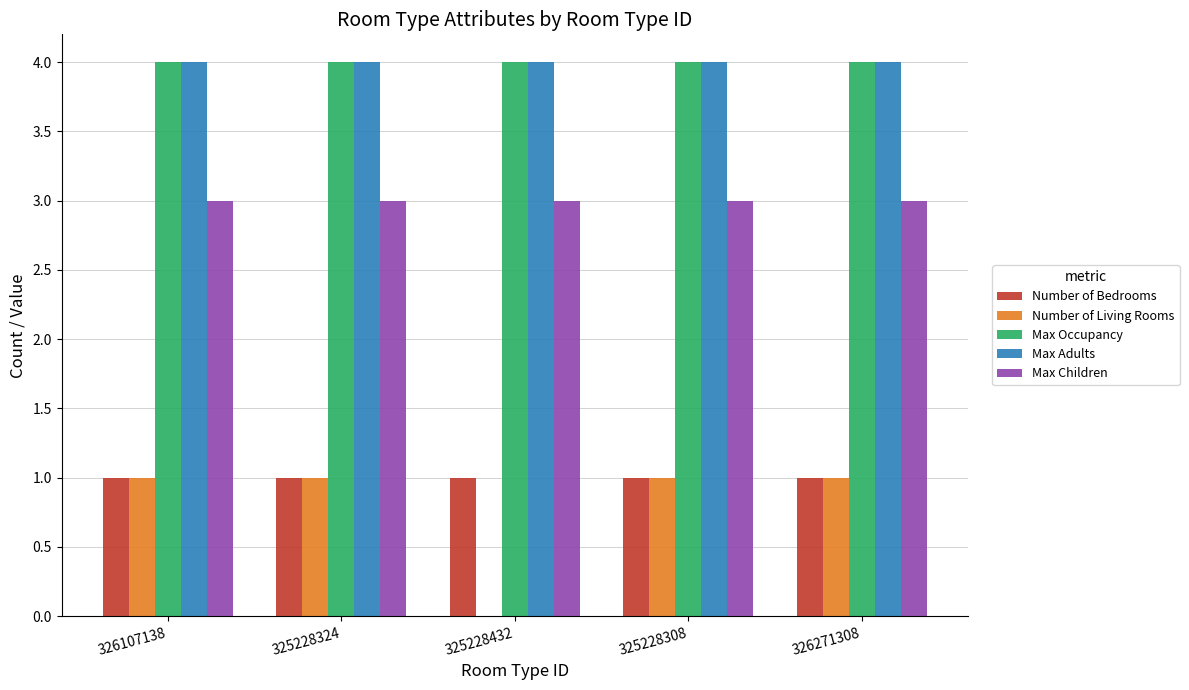

Reading left to right, extract all data points from this chart.

Number of Bedrooms: 326107138=1	325228324=1	325228432=1	325228308=1	326271308=1
Number of Living Rooms: 326107138=1	325228324=1	325228432=0	325228308=1	326271308=1
Max Occupancy: 326107138=4	325228324=4	325228432=4	325228308=4	326271308=4
Max Adults: 326107138=4	325228324=4	325228432=4	325228308=4	326271308=4
Max Children: 326107138=3	325228324=3	325228432=3	325228308=3	326271308=3